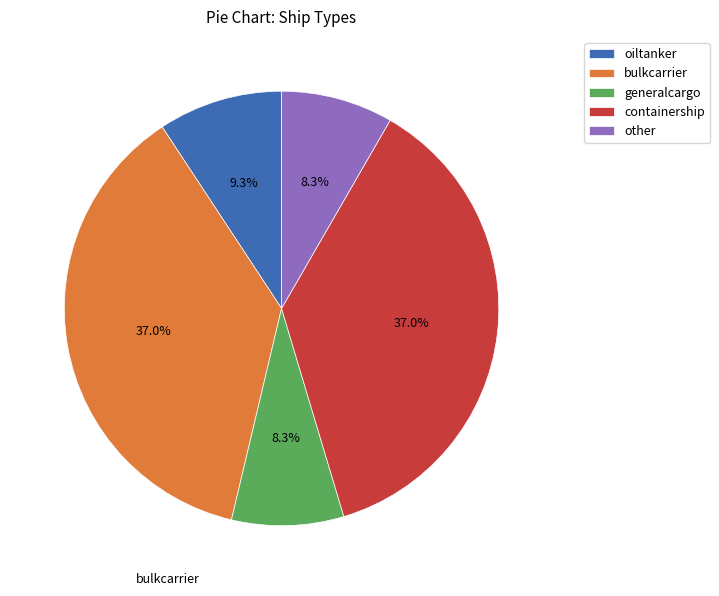

What portion of the pie excludes containership?

63.0%